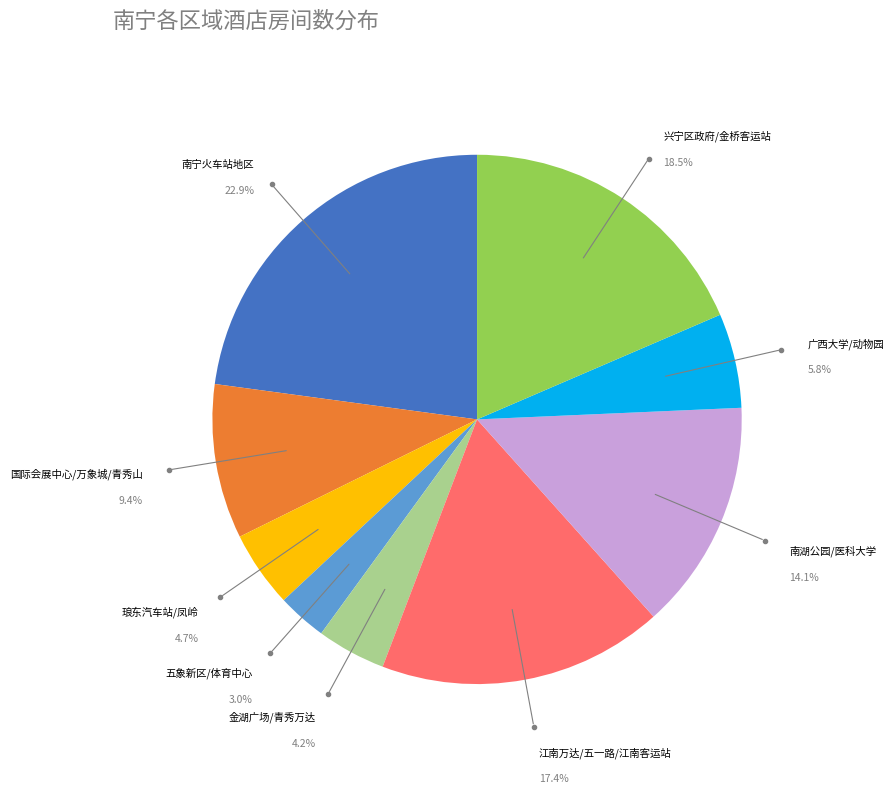

How many segments does this pie chart have?

9